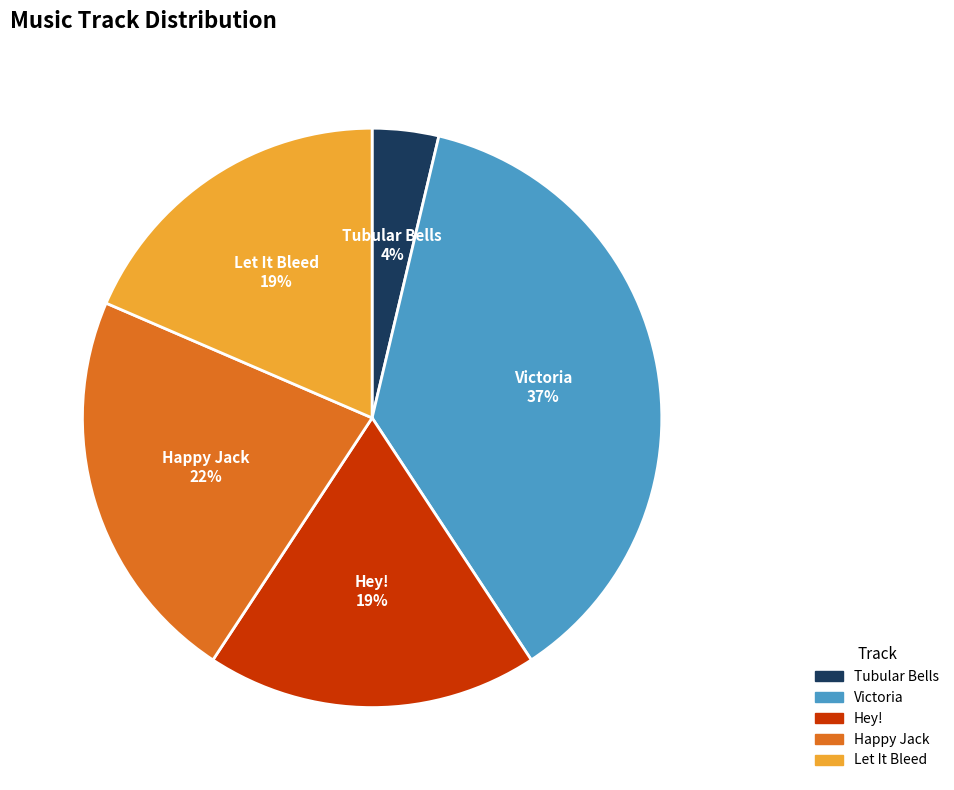

To the nearest percent, what is the combined percentage of Hey! and Happy Jack?

41%